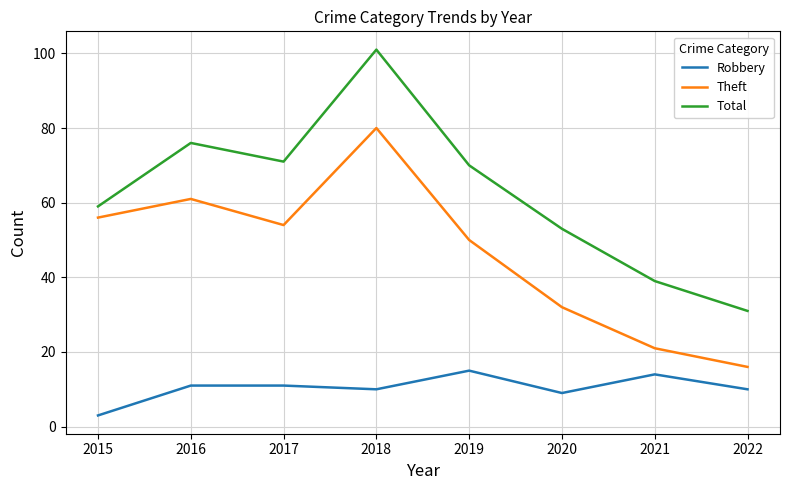

Which series has the largest range (max minus min)?

Total